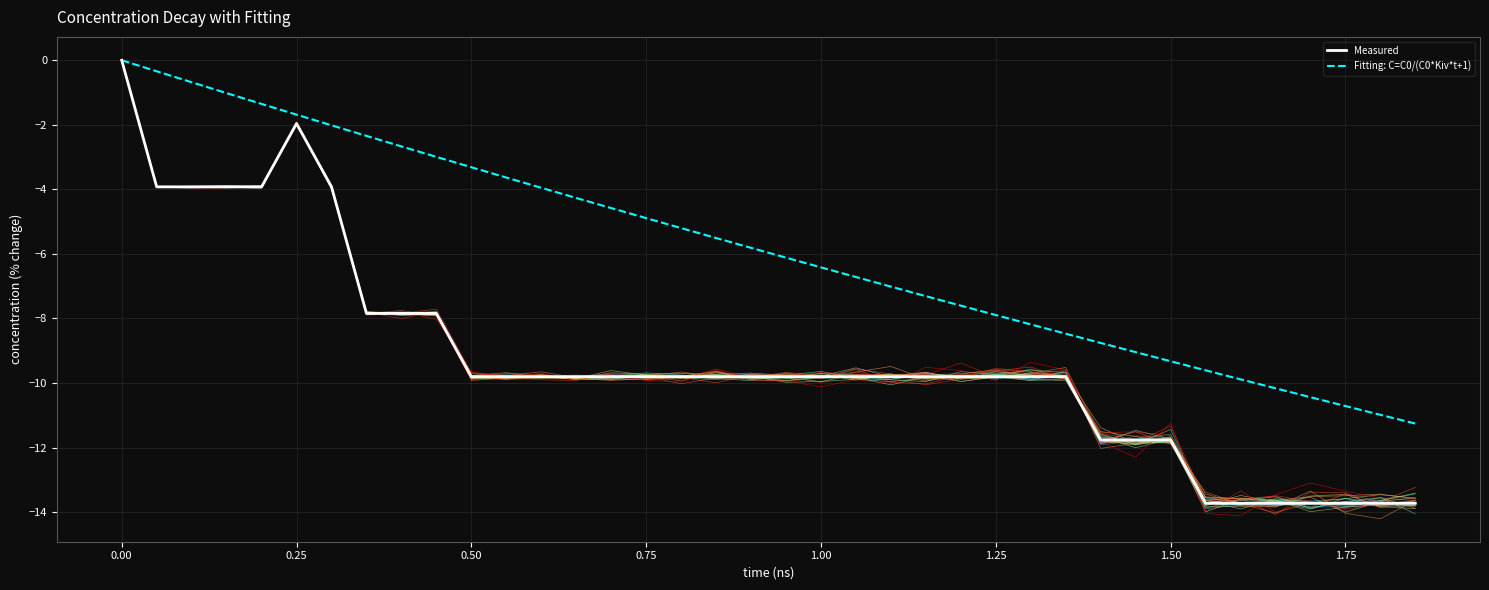

Reading left to right, extract all data points from this chart.

Measured: 0.0	-3.9	-3.9	-3.9	-3.9	-2.0	-3.9	-7.8	-7.8	-7.8	-9.8	-9.8	-9.8	-9.8	-9.8	-9.8	-9.8	-9.8	-9.8	-9.8	-9.8	-9.8	-9.8	-9.8	-9.8	-9.8	-9.8	-9.8	-11.8	-11.8	-11.8	-13.7	-13.7	-13.7	-13.7	-13.7	-13.7	-13.7
Fitting: C=C0/(C0*Kiv*t+1): 0.0	-0.3	-0.7	-1.0	-1.4	-1.7	-2.0	-2.3	-2.7	-3.0	-3.3	-3.6	-4.0	-4.3	-4.6	-4.9	-5.2	-5.5	-5.8	-6.1	-6.4	-6.7	-7.0	-7.3	-7.6	-7.9	-8.2	-8.5	-8.8	-9.0	-9.3	-9.6	-9.9	-10.2	-10.4	-10.7	-11.0	-11.3